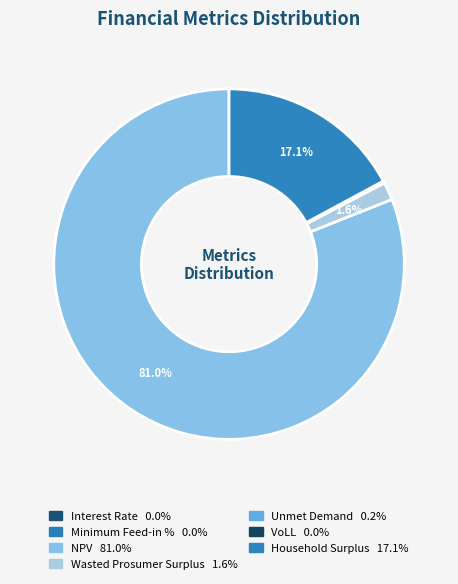

To the nearest percent, what is the average slice percentage?

14%